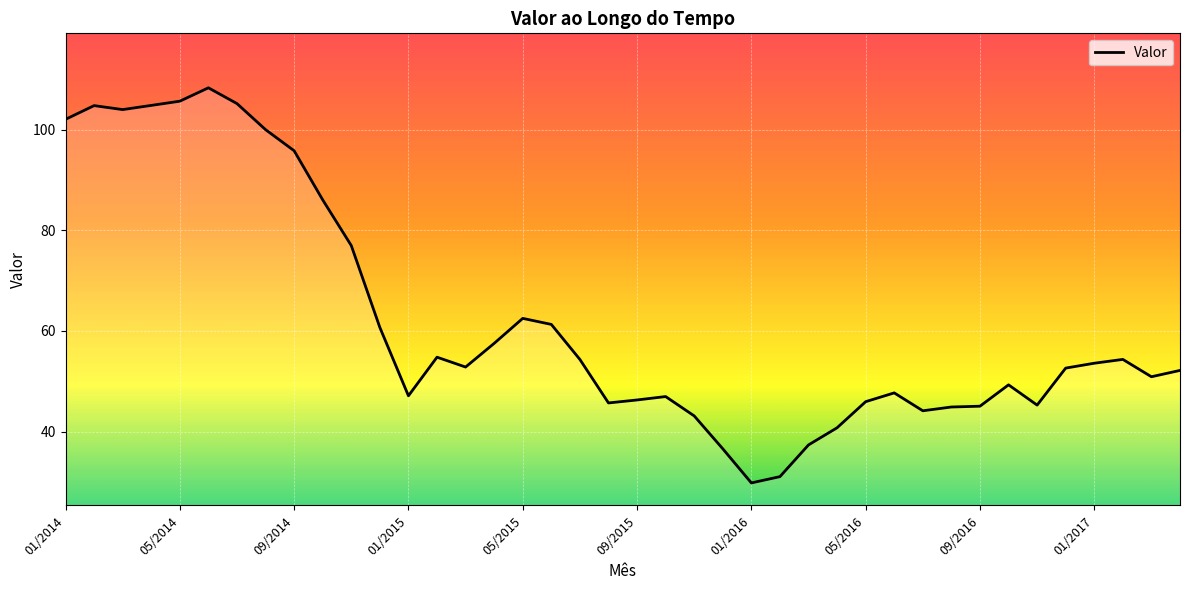

What is the greatest value displayed?

108.4